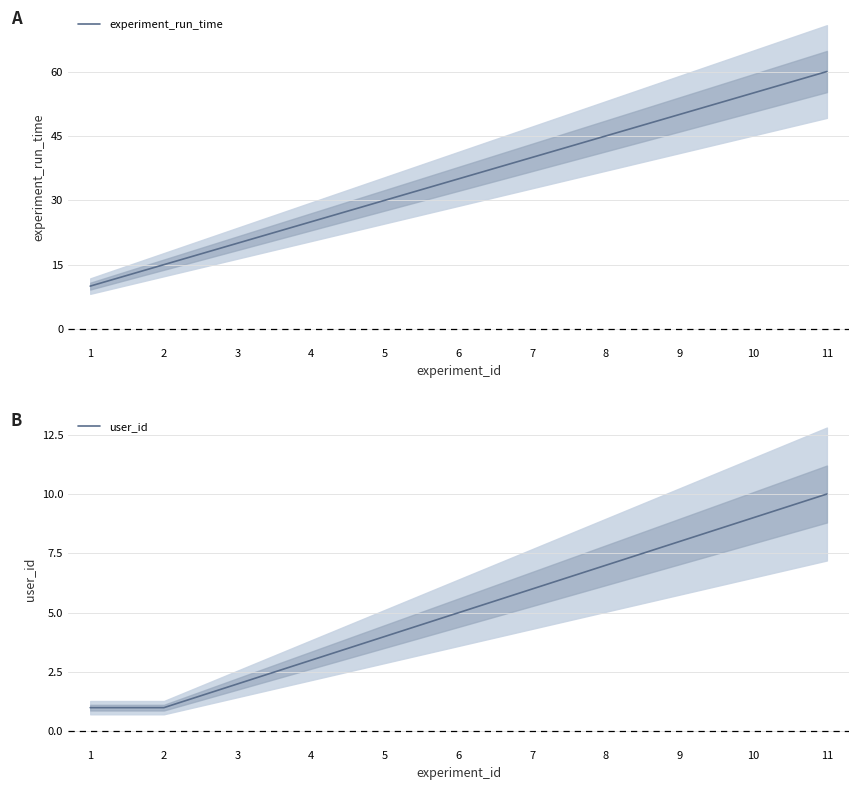

Which has a higher value, 6 or 10?

10